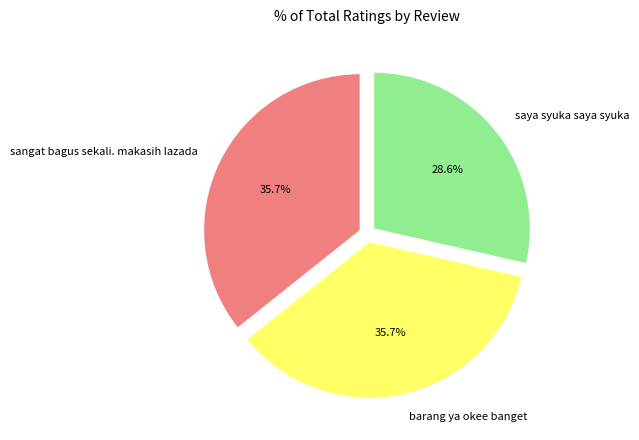

Is it true that barang ya okee banget is 36% of the pie?

True